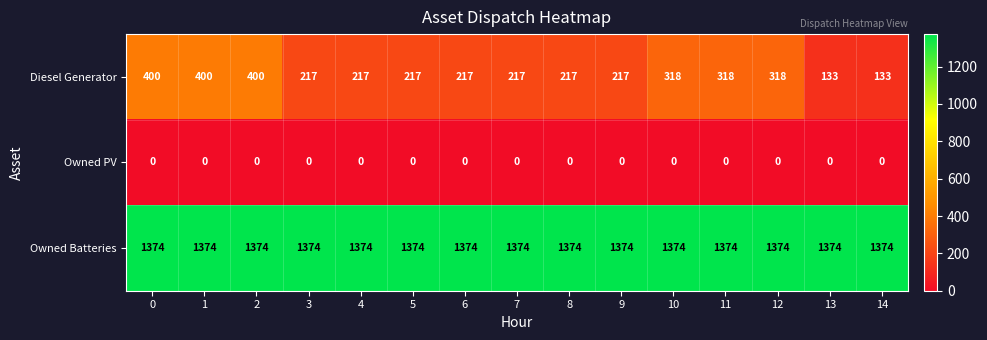

At how many categories does at least one series exceed 402?

15